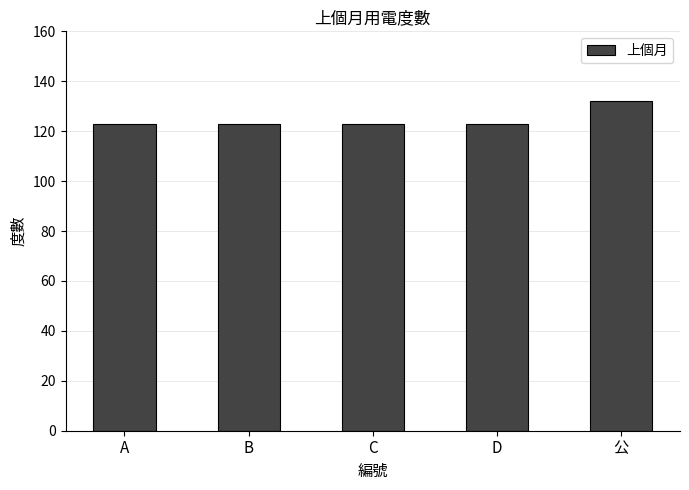

True or false: the data shows 123 at C.

True